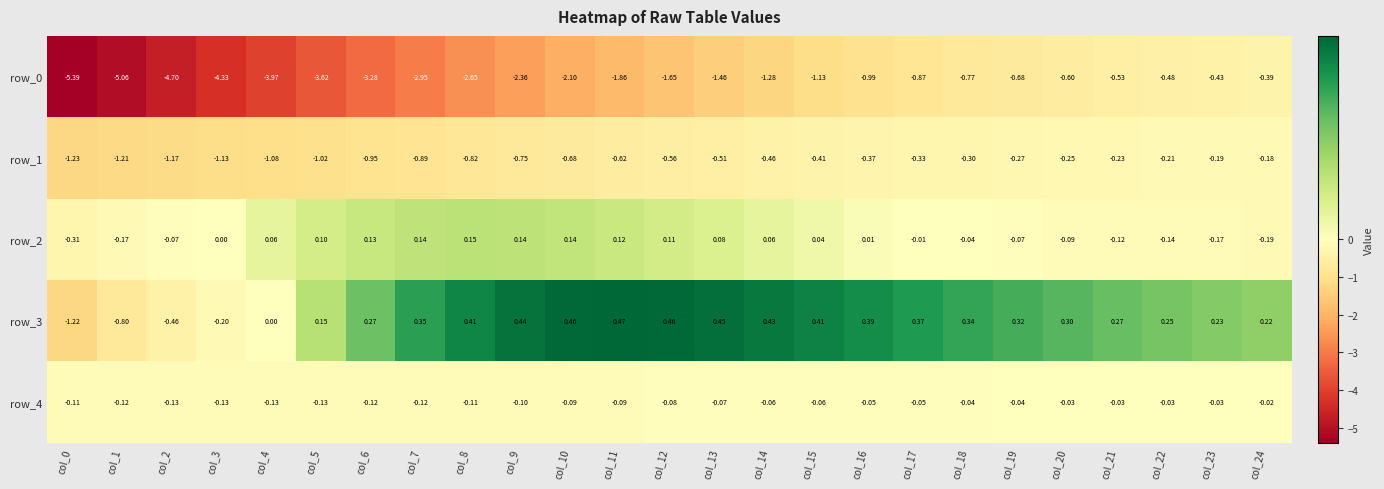

What is the difference between the maximum and minimum values in the row_3 series?

1.7